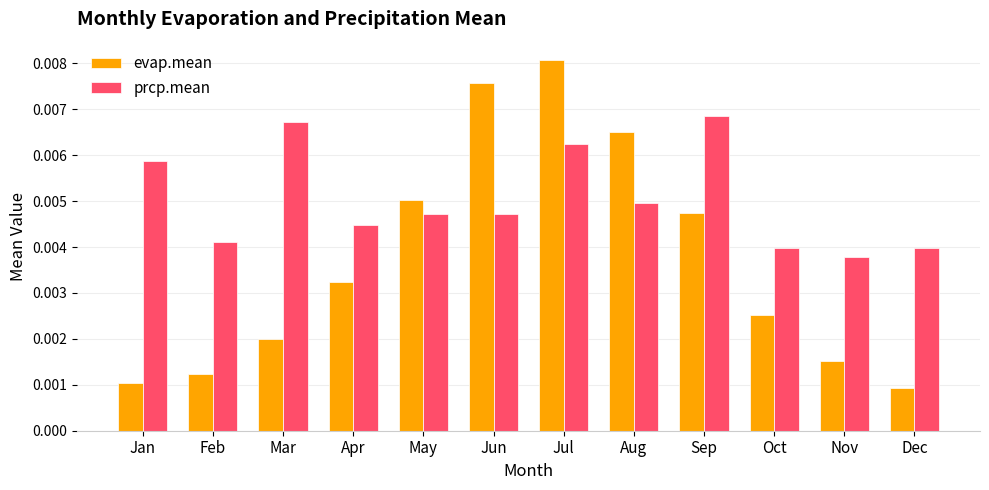

Is the value of prcp.mean at May greater than the value of evap.mean at Dec?

Yes